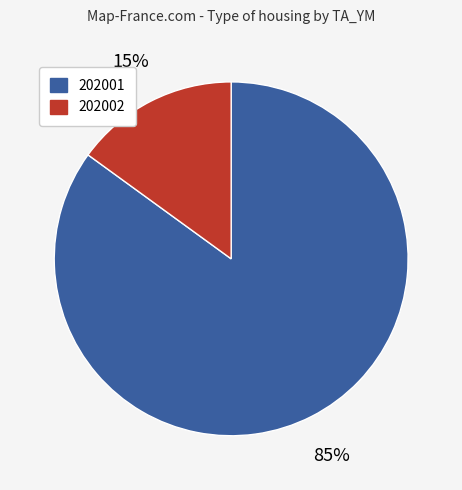

To the nearest percent, what is the difference between the largest and smallest slice percentages?

70%